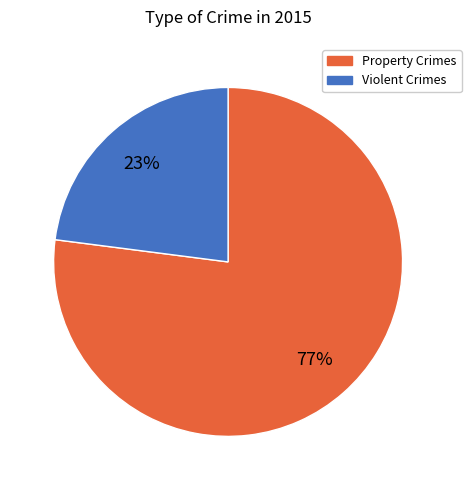

Is there any slice that represents more than half of the pie?

Yes